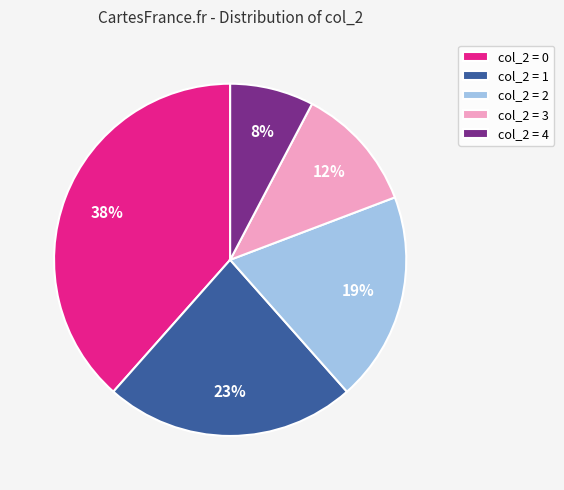

Is col_2 = 2 the majority of the pie?

No